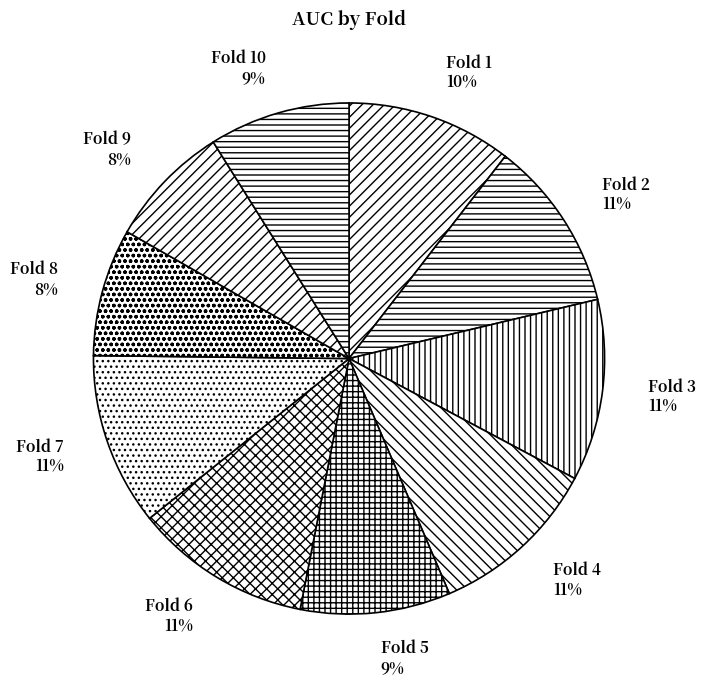

To the nearest percent, what portion does Fold 6 represent?

11%